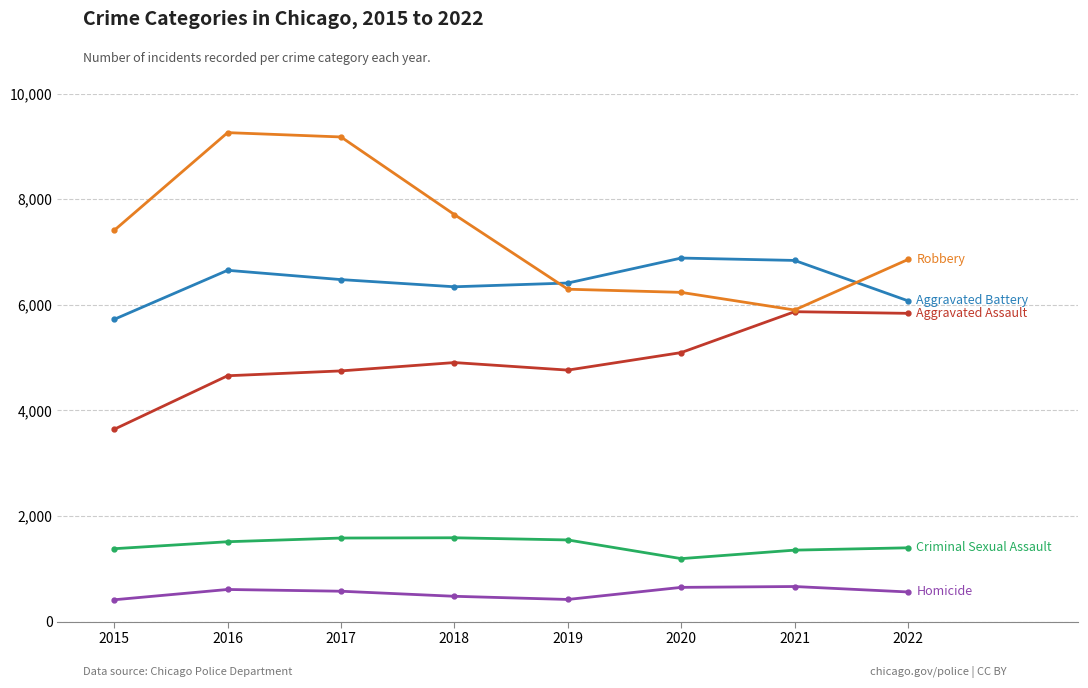

What is the difference between the highest and lowest values at 2021?

6175